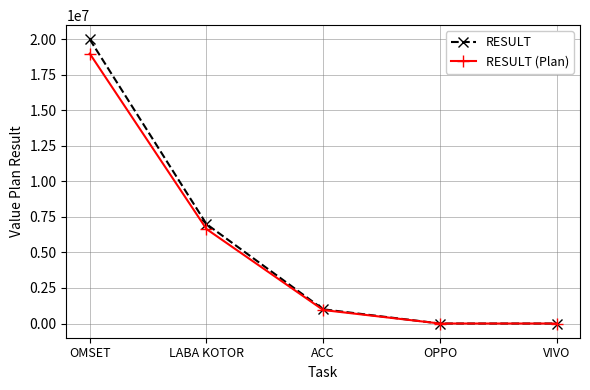

What is the average value of the RESULT series?

5600005.2